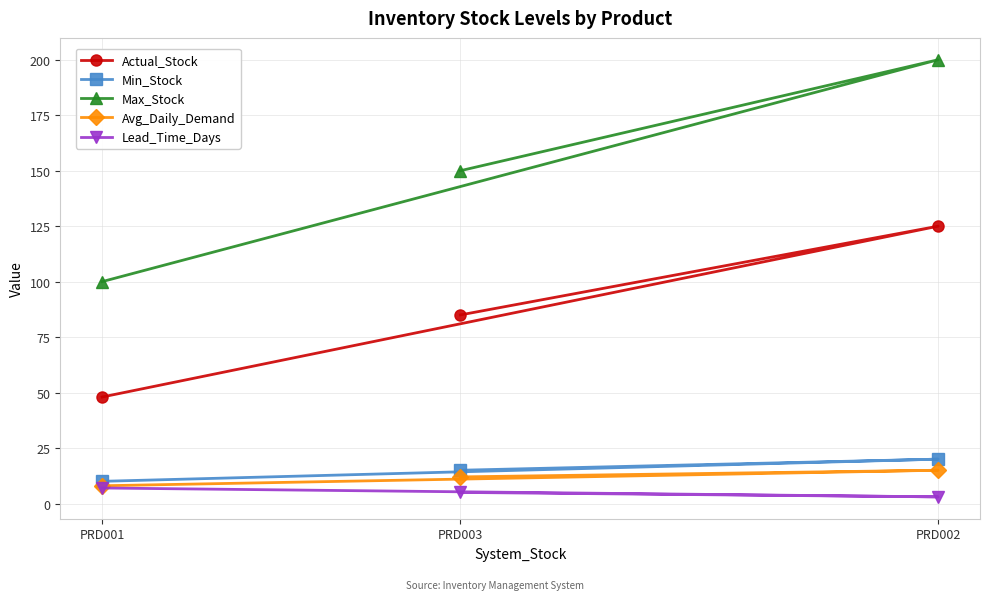

Reading right to left, transcribe all the data shown in this chart.

Actual_Stock: PRD002=125	PRD003=85	PRD001=48
Min_Stock: PRD002=20	PRD003=15	PRD001=10
Max_Stock: PRD002=200	PRD003=150	PRD001=100
Avg_Daily_Demand: PRD002=15	PRD003=12	PRD001=8
Lead_Time_Days: PRD002=3	PRD003=5	PRD001=7